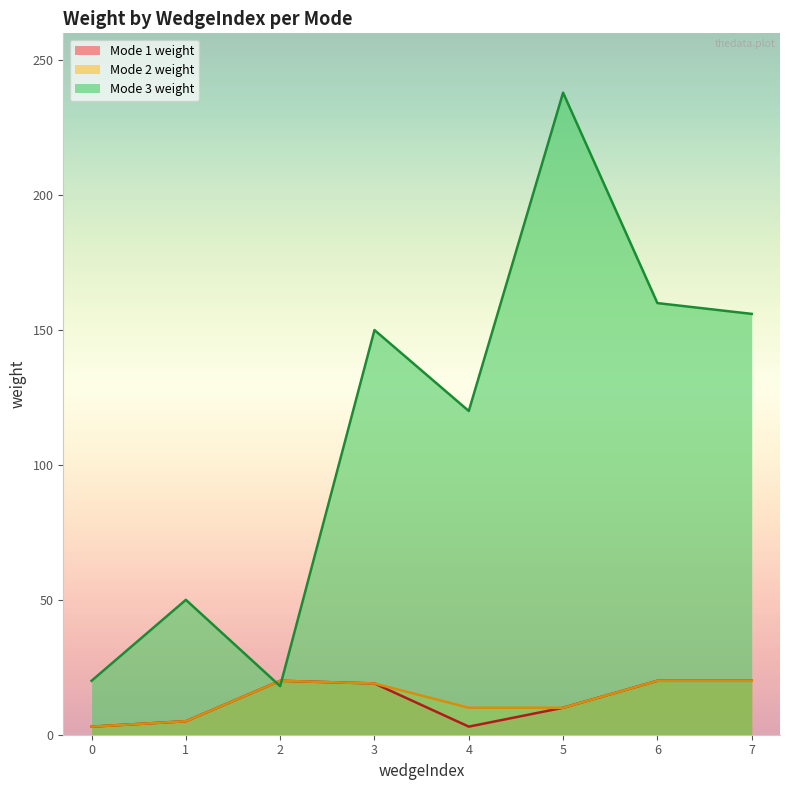

What is the difference between the maximum and minimum values in the weight series?

235